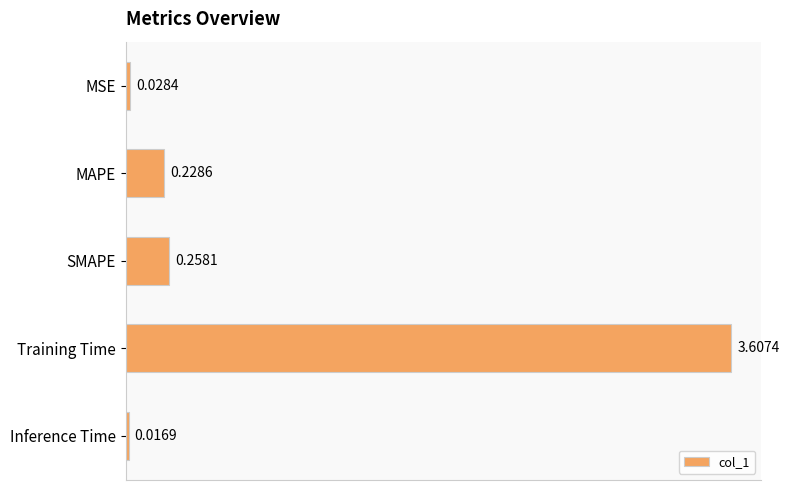

What is the difference between the maximum and minimum values?

3.6